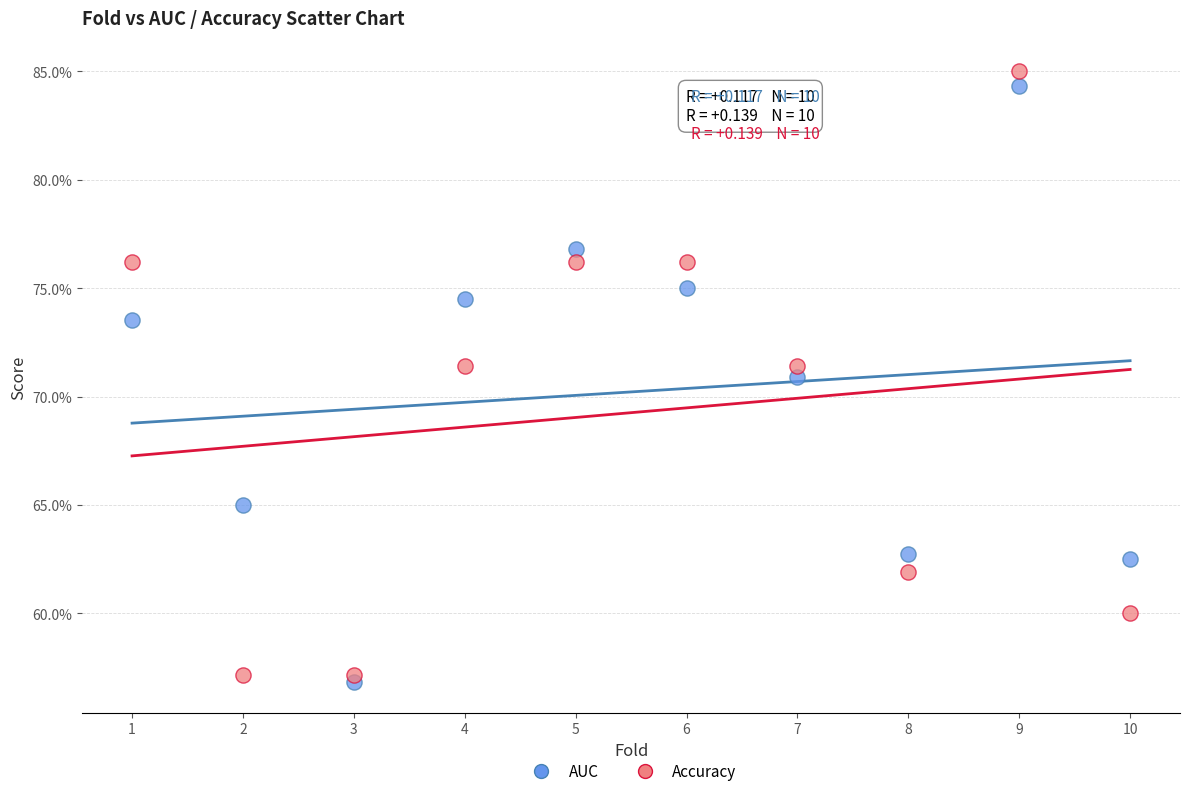

Which series contains the highest Y value?

Accuracy